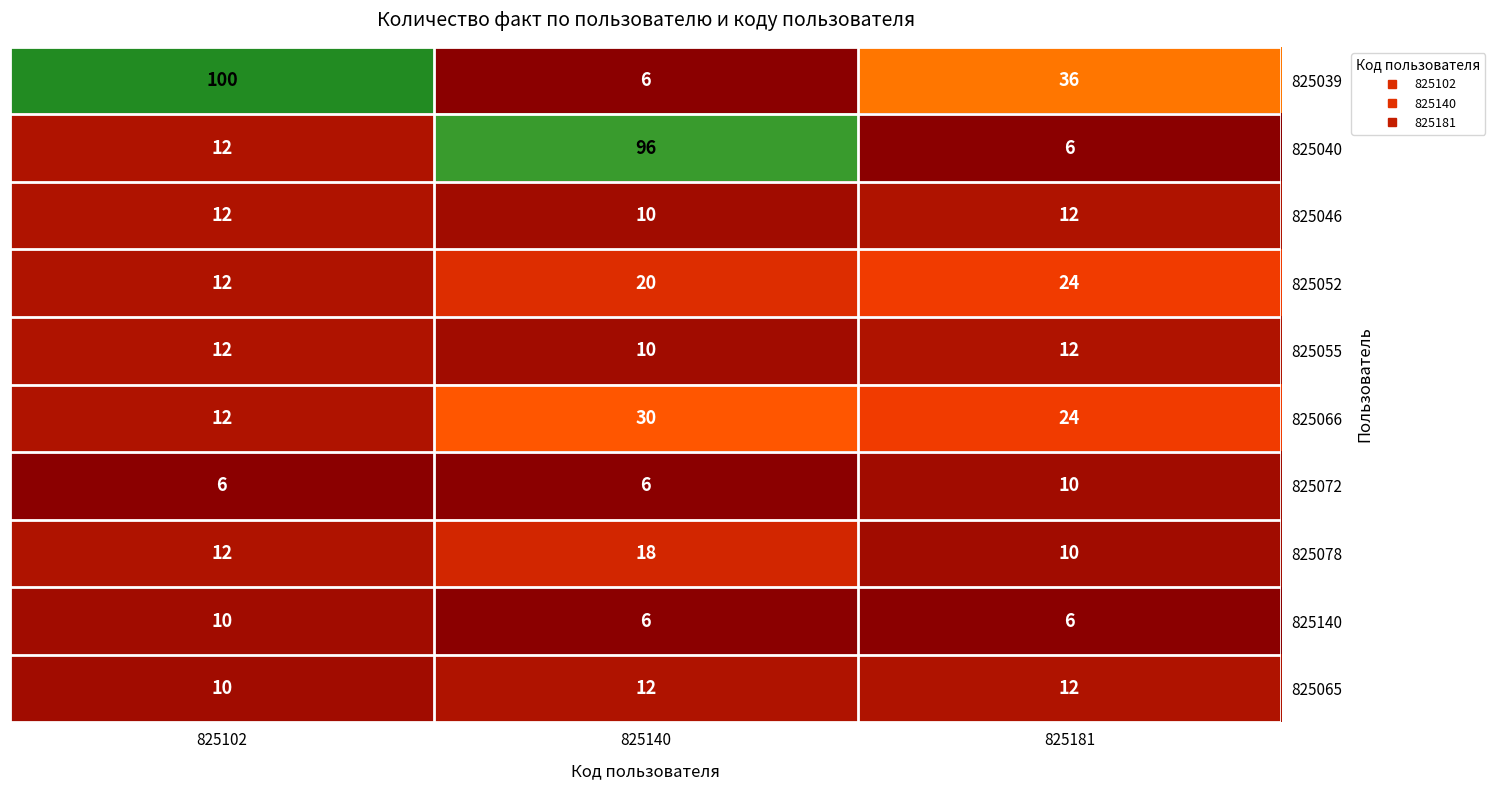

What is the minimum value shown in the chart?

6